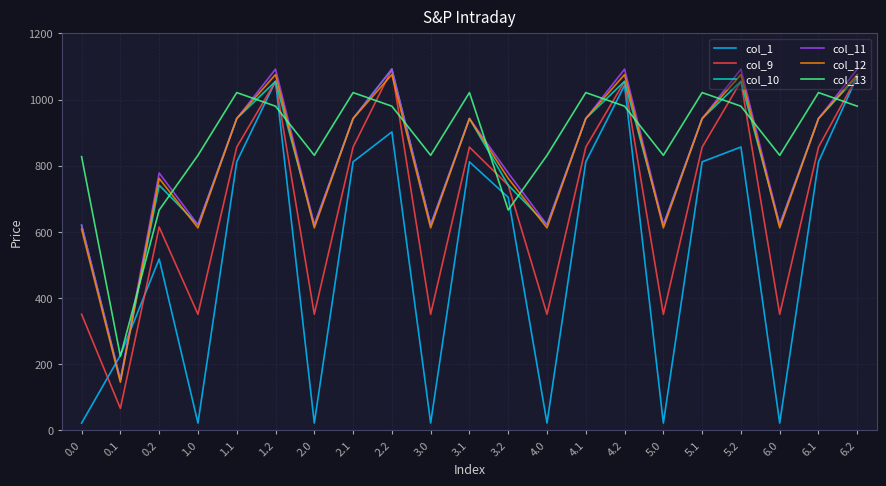

What are all the series names shown in the legend?

col_1, col_9, col_10, col_11, col_12, col_13